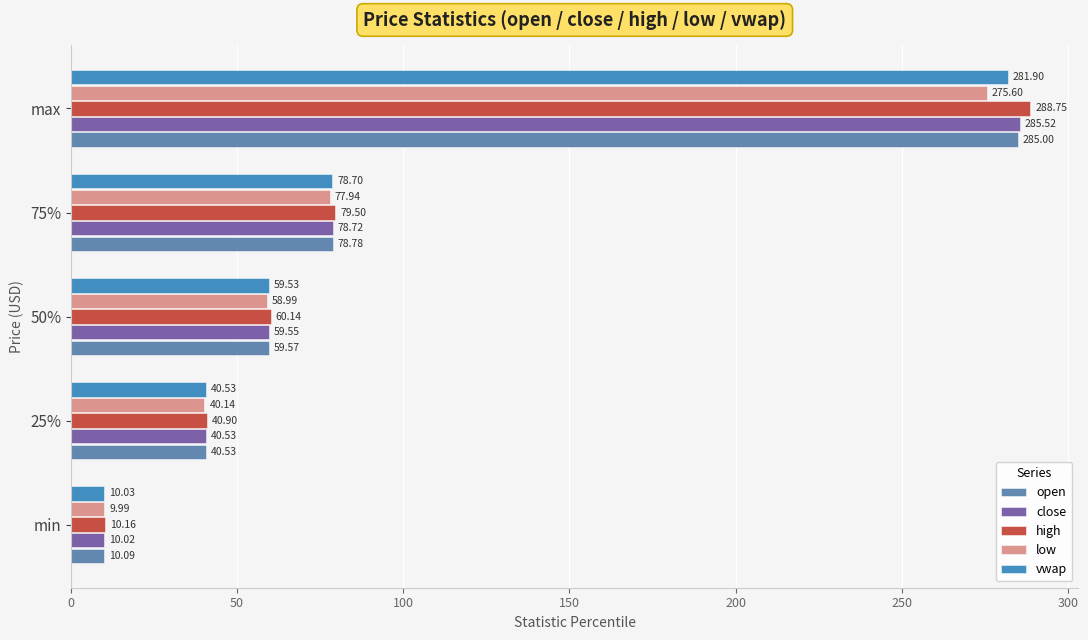

What is the average value of the open series?

94.8